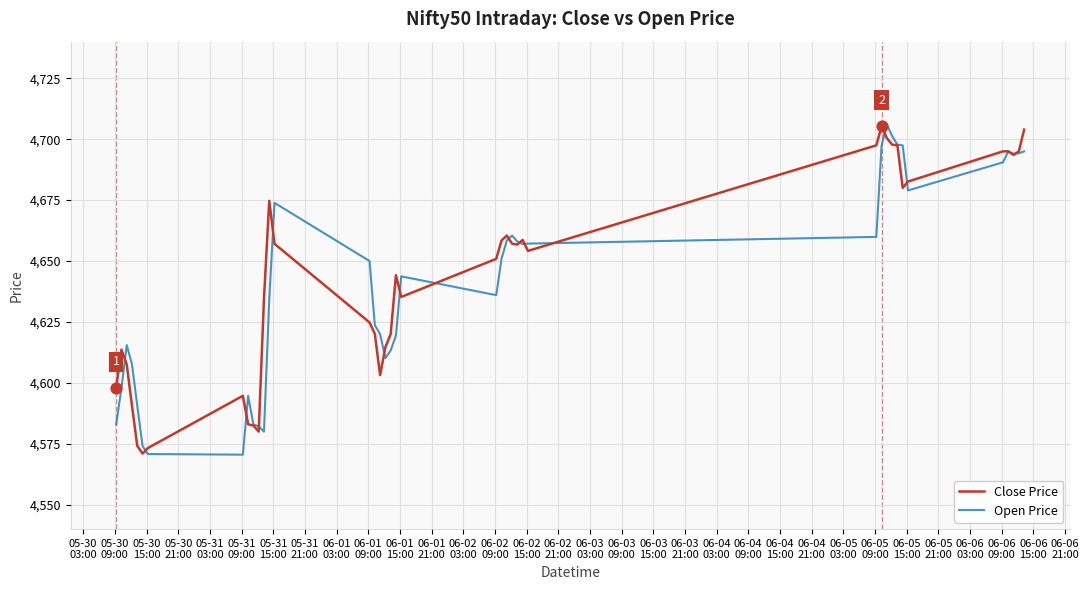

What is the maximum value for Close Price?

4705.3